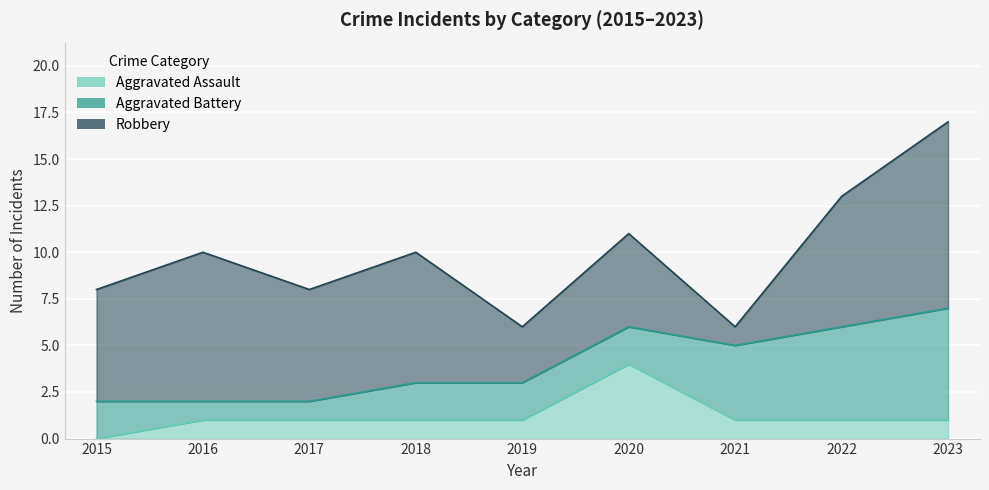

How many values in the Aggravated Assault series are below 1?

1